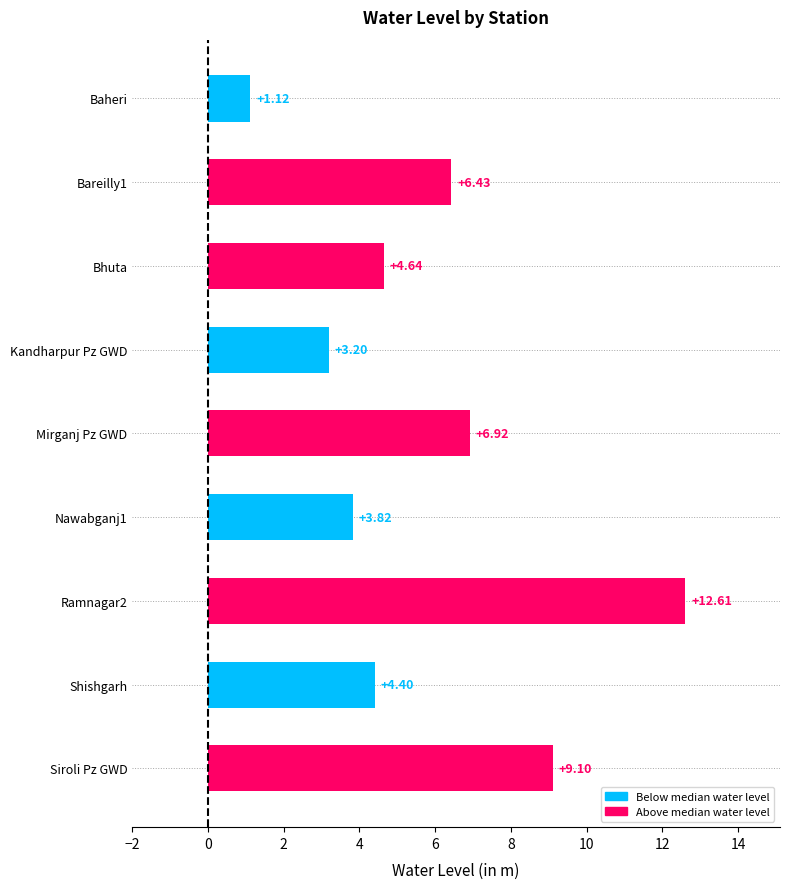

Which label corresponds to the smallest value in the chart?

Baheri